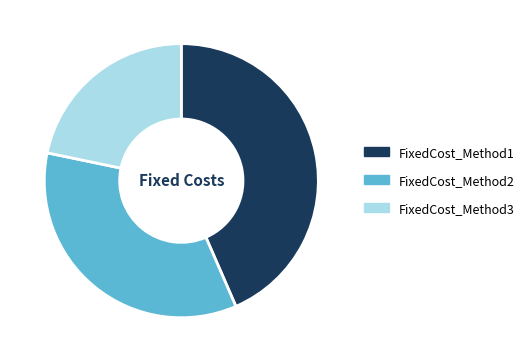

Which slice is the smallest?

FixedCost_Method3